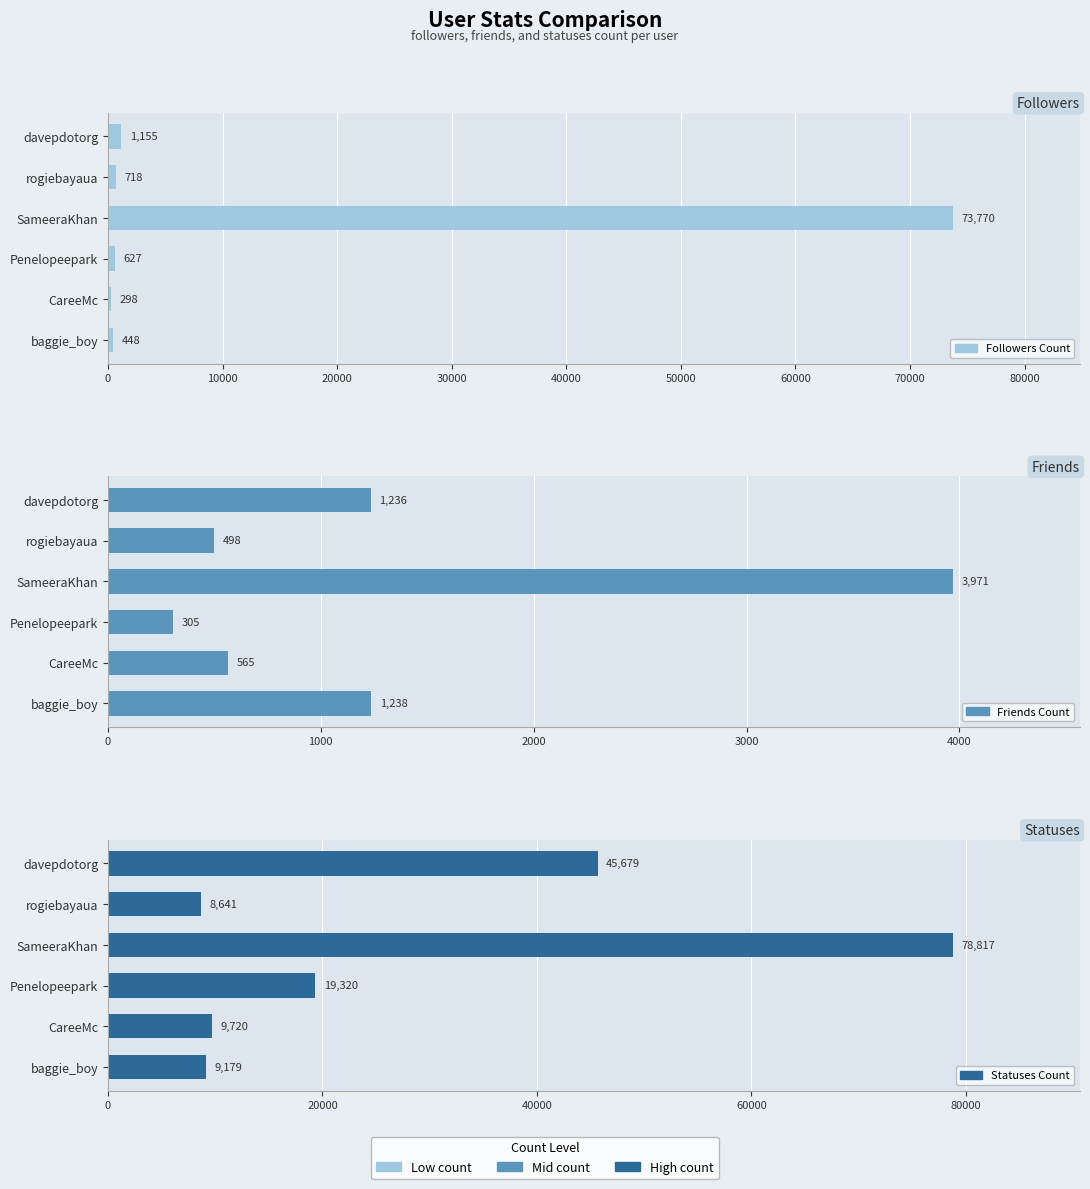

Rank the series by their average value, from highest to lowest.

Statuses Count, Followers Count, Friends Count